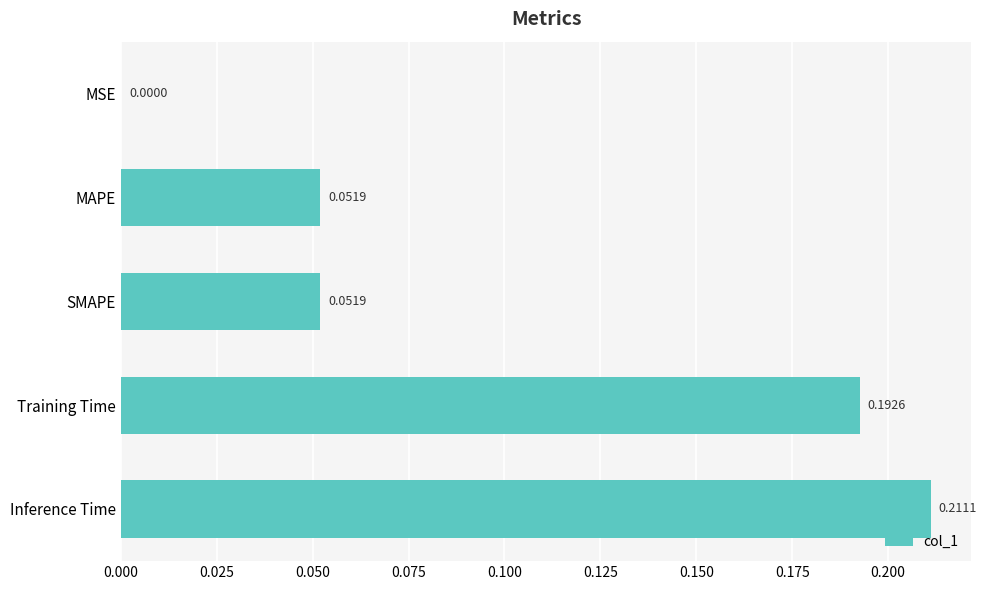

Where is the data nearest to the value 0?

MSE